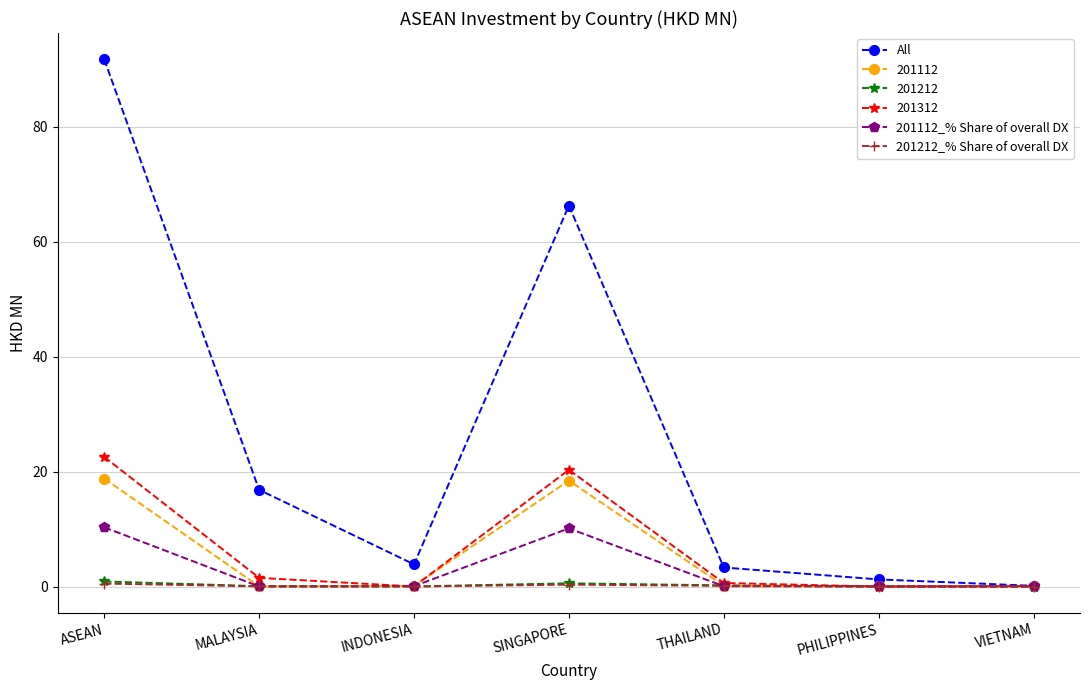

Which category has the highest value in the 201312 series?

ASEAN